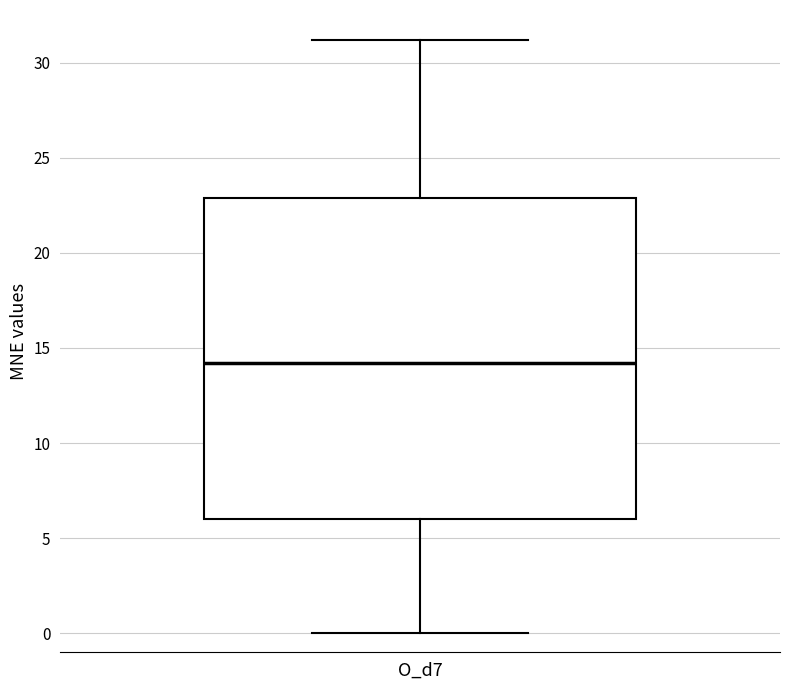

Transcribe this box plot: give where the median line is, the range the box spans, and where the two whiskers end, as read against the y-axis. The values are not printed on the chart, so give them approximately, as read against the axis.

median 14, box 6 to 23, whiskers 0 to 31